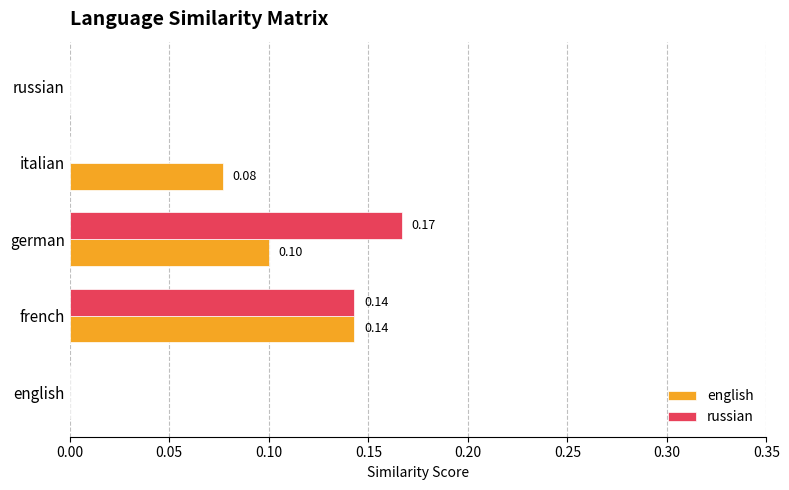

What is the sum of all english values?

0.3